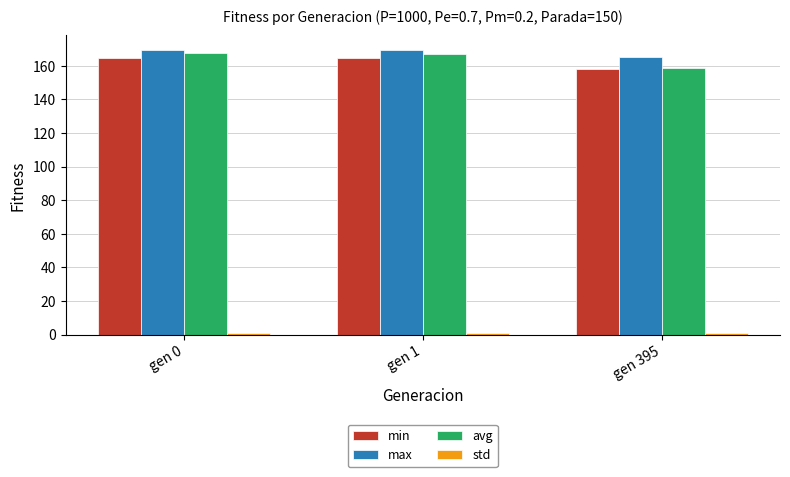

How many categories are shown in the chart?

3